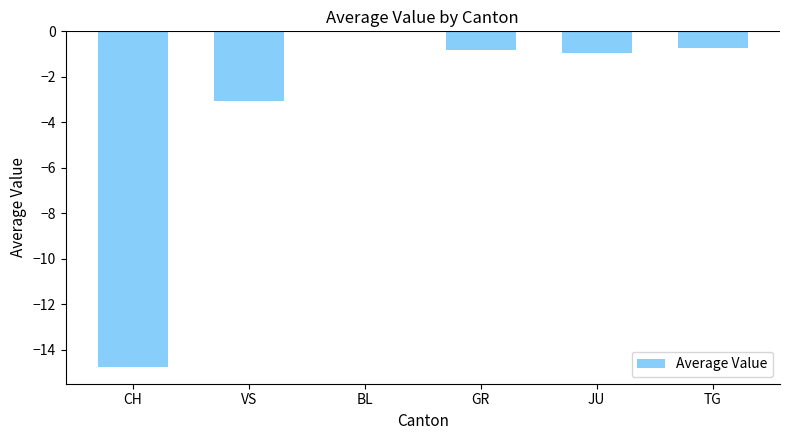

Between BL and JU, which is larger?

BL